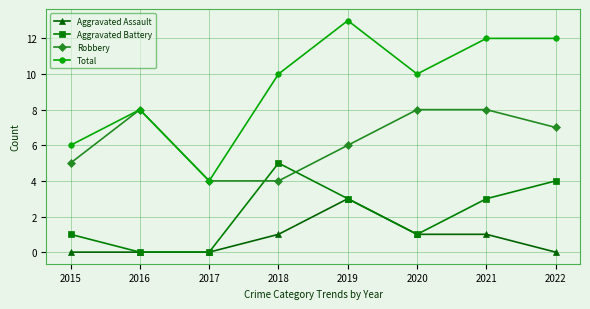

What is the greatest value displayed?

13